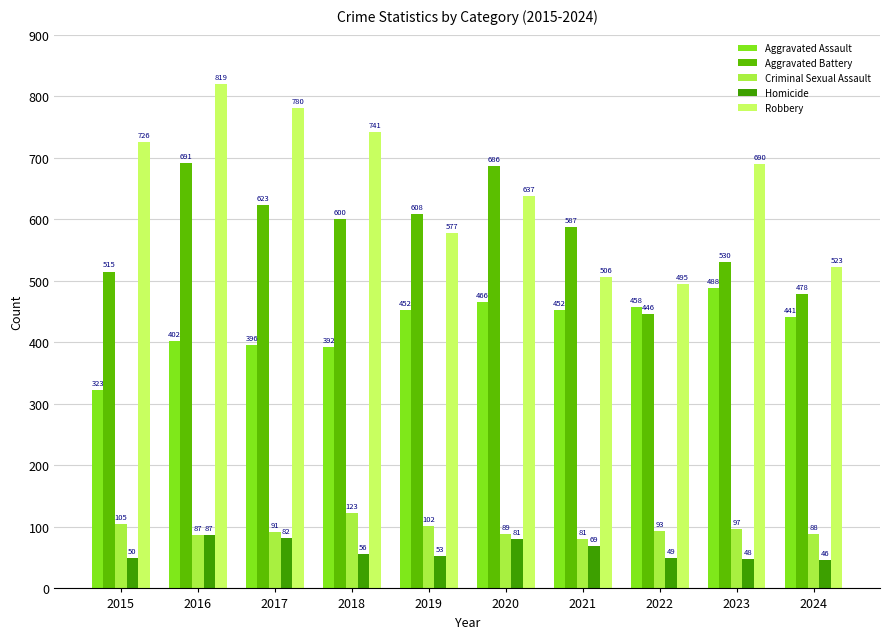

How many bars are there in each group?

5